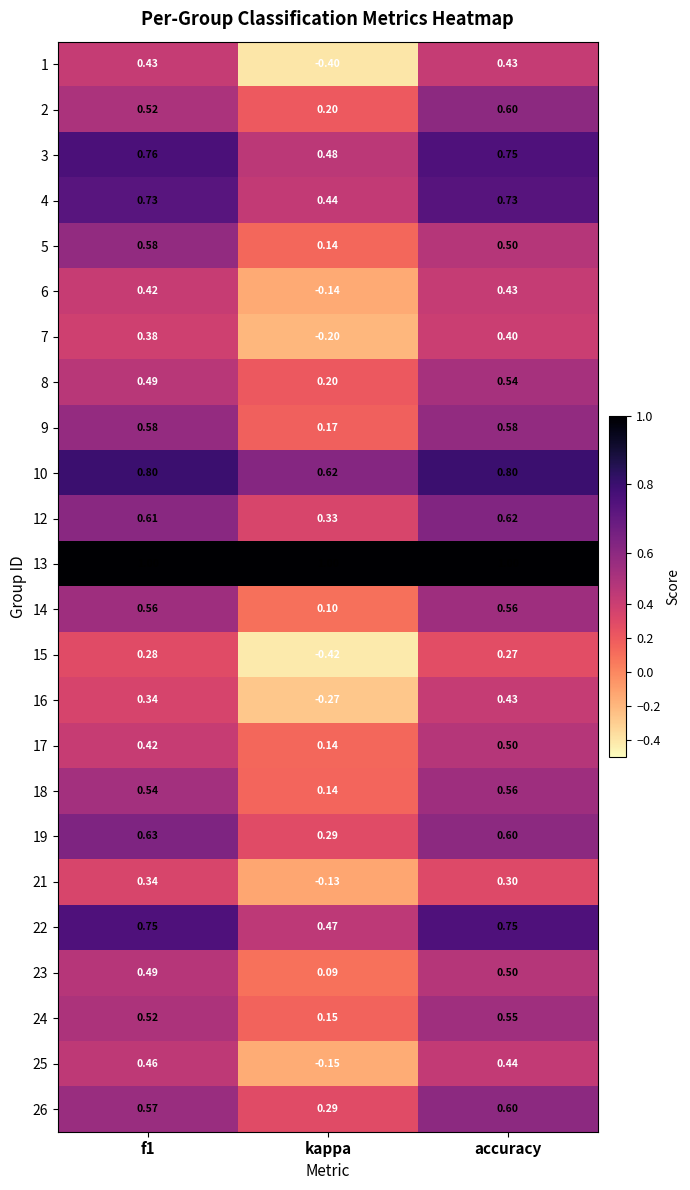

At which label does 4 reach its minimum?

kappa